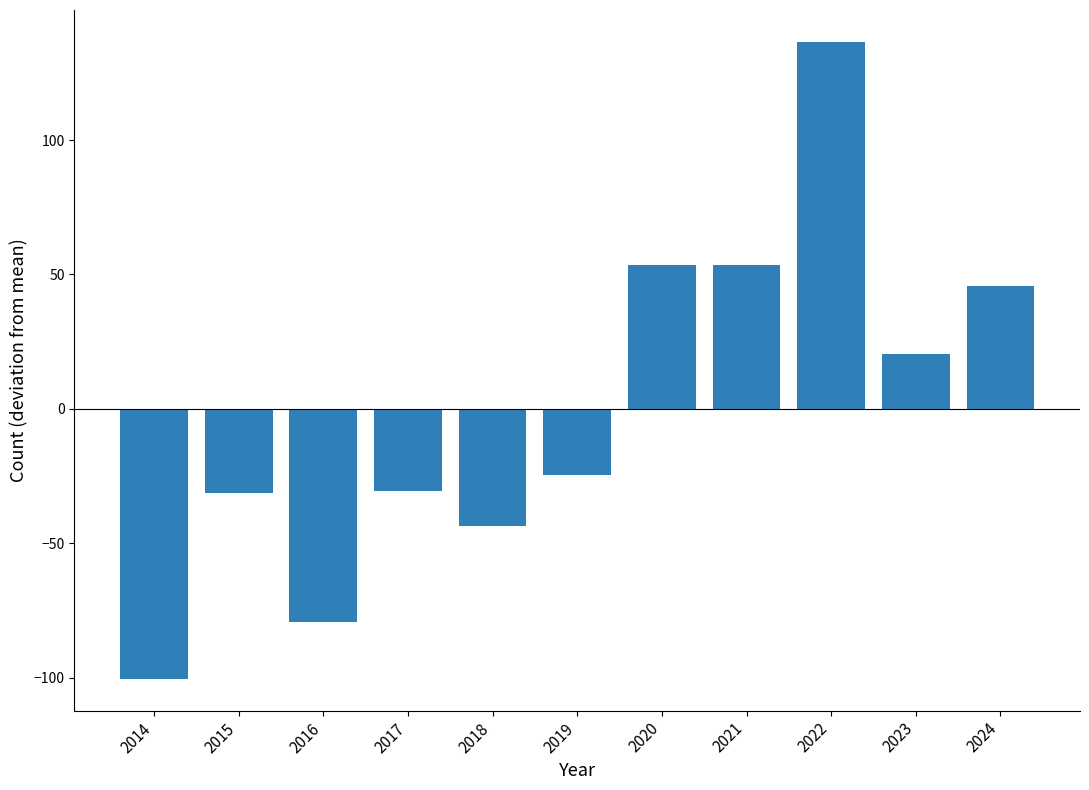

What is the difference between the maximum and minimum values?

237.0